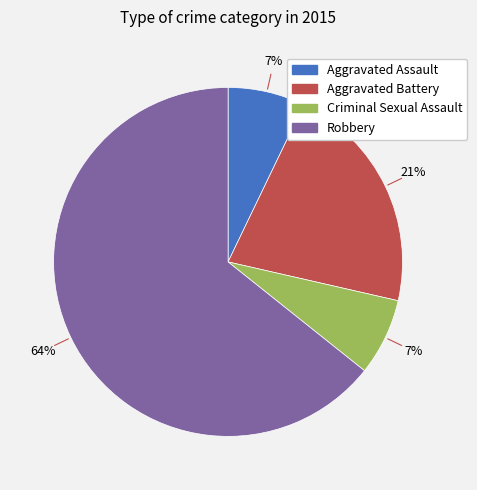

How many segments does this pie chart have?

4